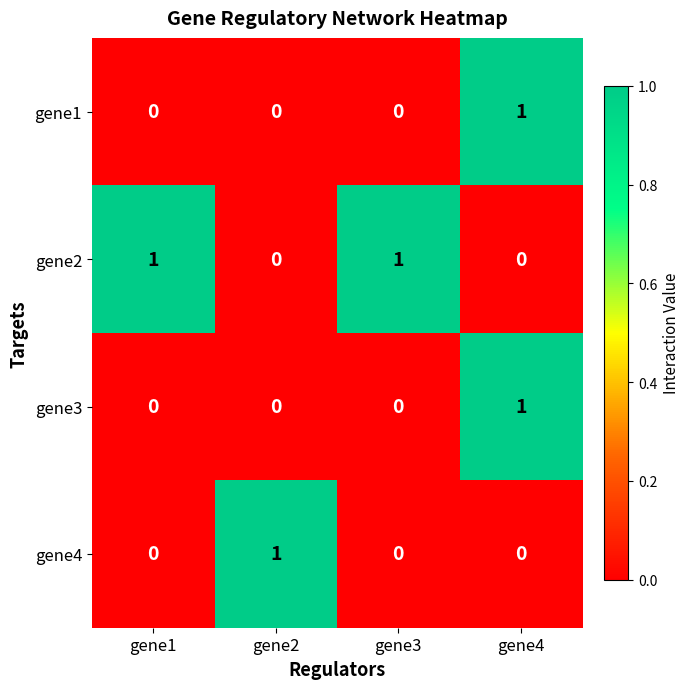

Which category has the highest value in the gene1 series?

gene4